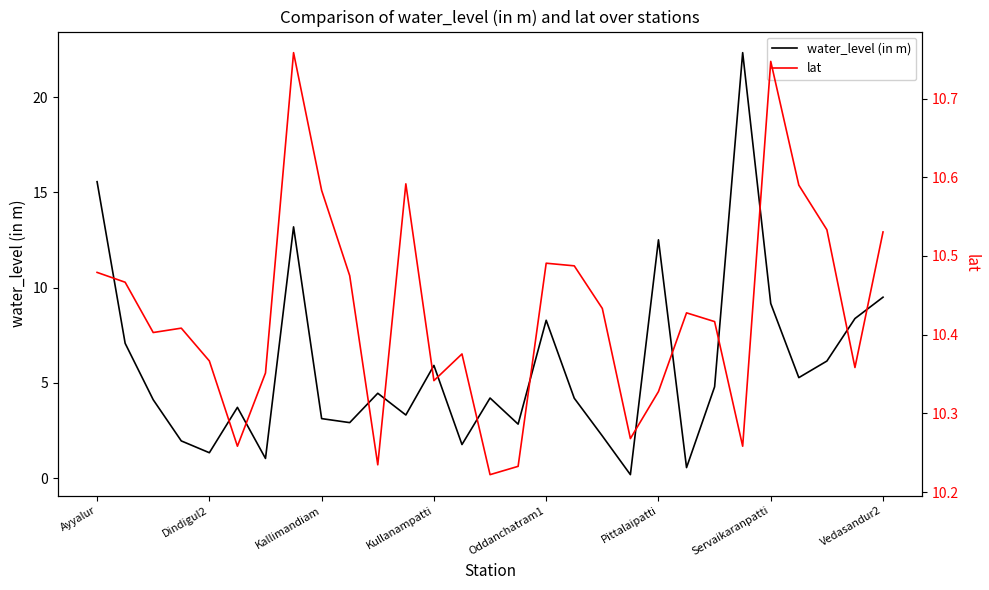

Is it true that water_level (in m) equals 3.1 at Kallimandiam?

True